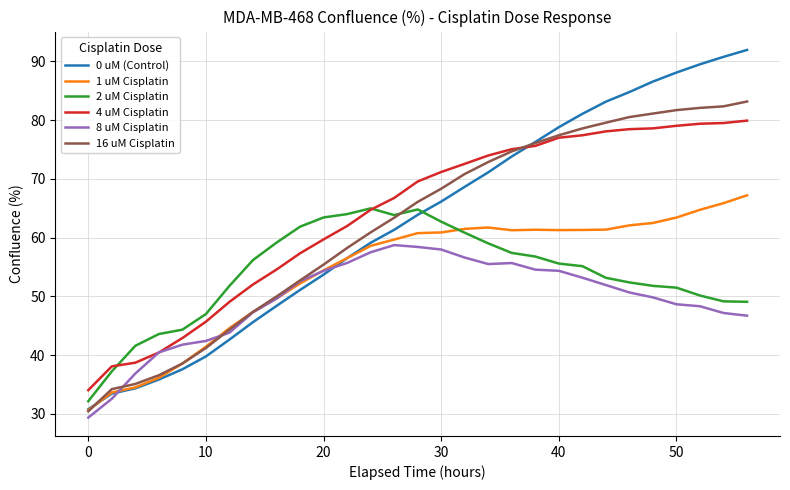

True or false: 1 uM Cisplatin and 4 uM Cisplatin cross at least once.

False